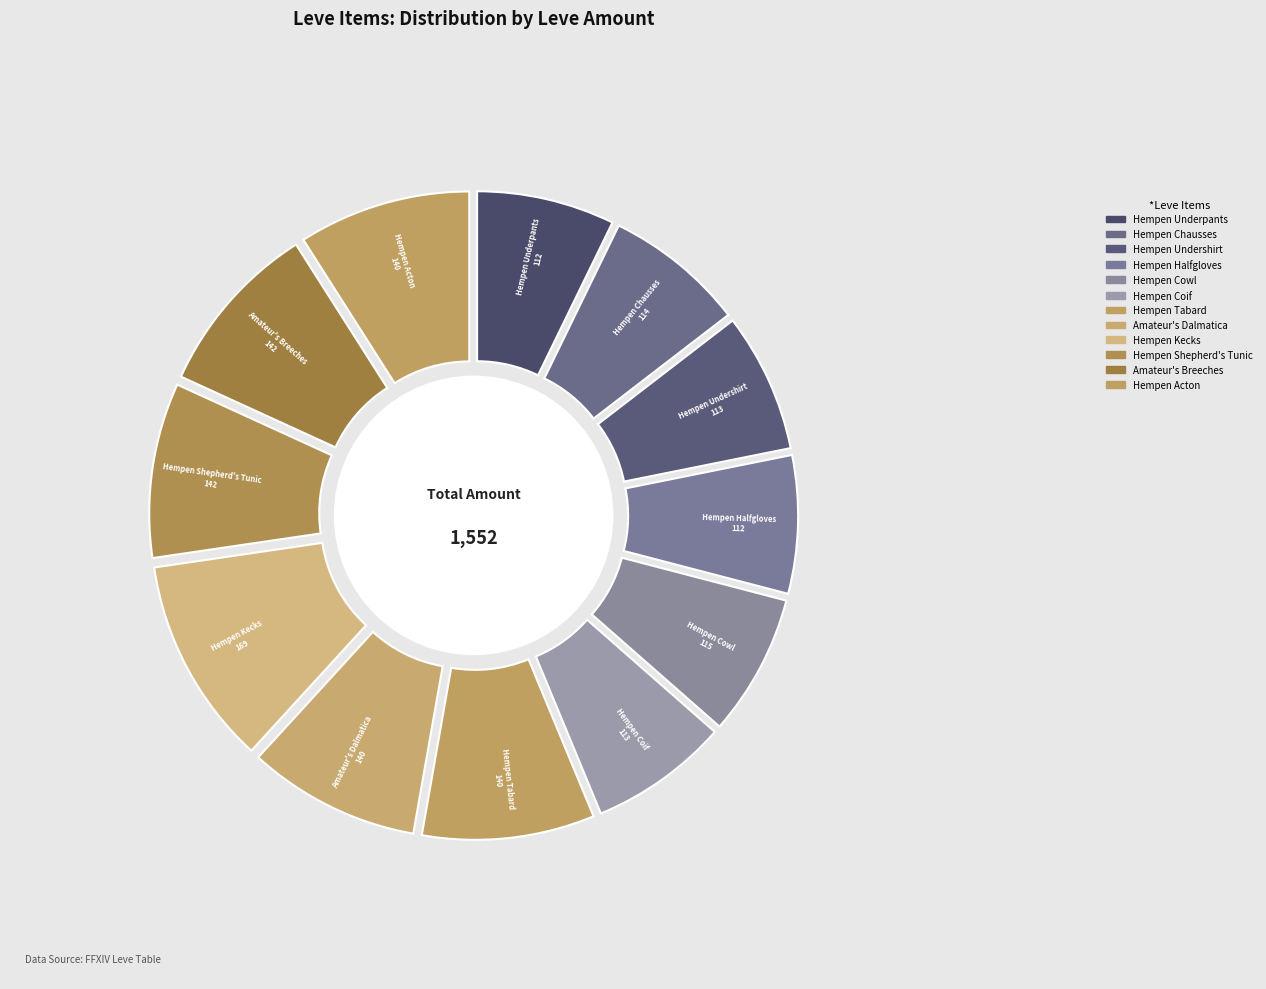

Between Amateur's Breeches and Hempen Coif, which is larger?

Amateur's Breeches